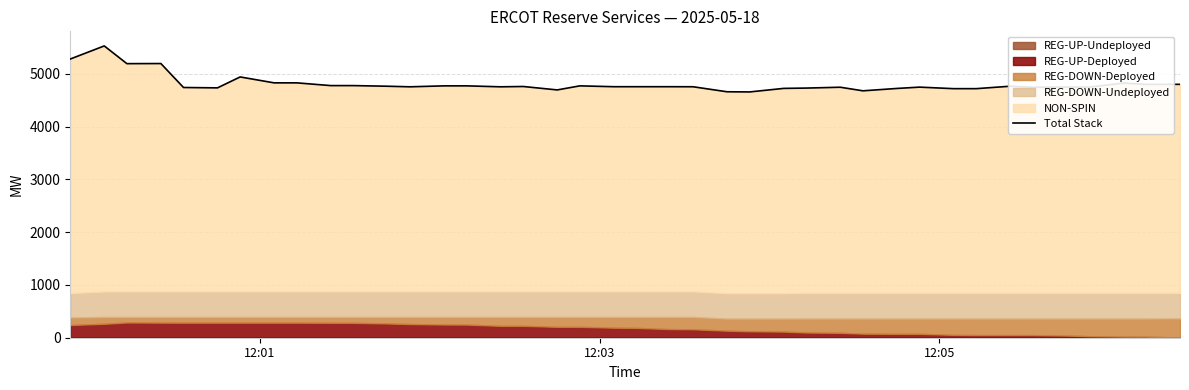

Reading right to left, transcribe all the data shown in this chart.

4803	4802	4827	4751	4751	4747	4767	4721	4721	4750	4725	4680	4748	4732	4726	4659	4662	4757	4758	4758	4758	4774	4697	4762	4756	4774	4774	4756	4767	4779	4779	4831	4831	4943	4736	4743	5197	5195	5531	5283